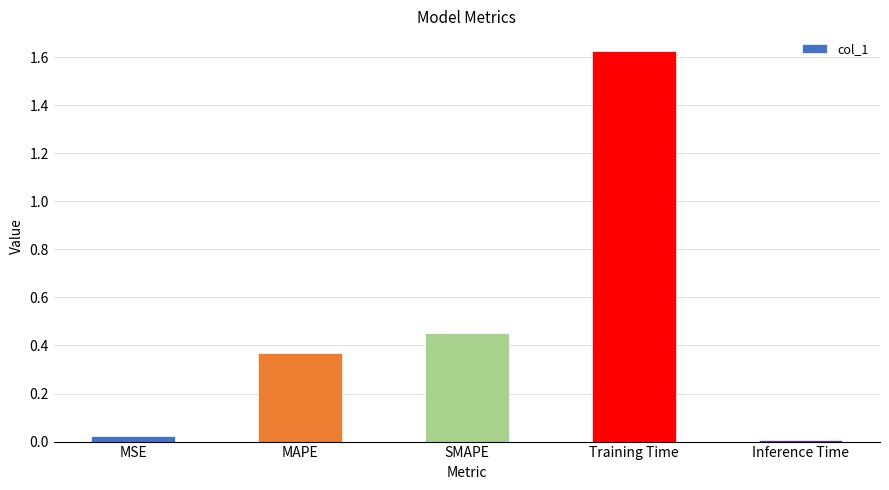

List the labels in order of value, largest first.

Training Time, SMAPE, MAPE, MSE, Inference Time